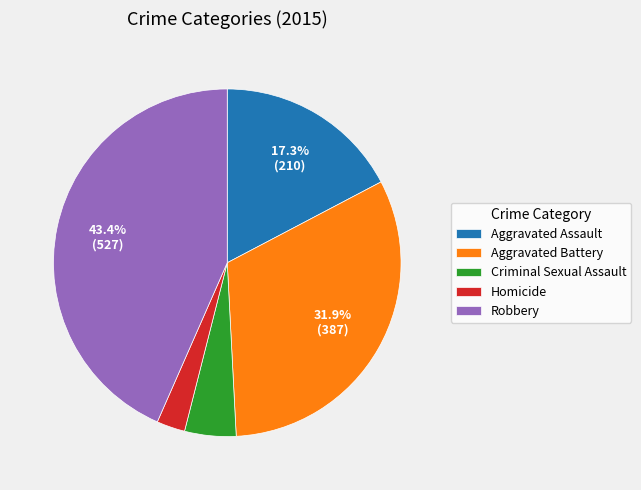

Does Homicide represent more than half of the total?

No